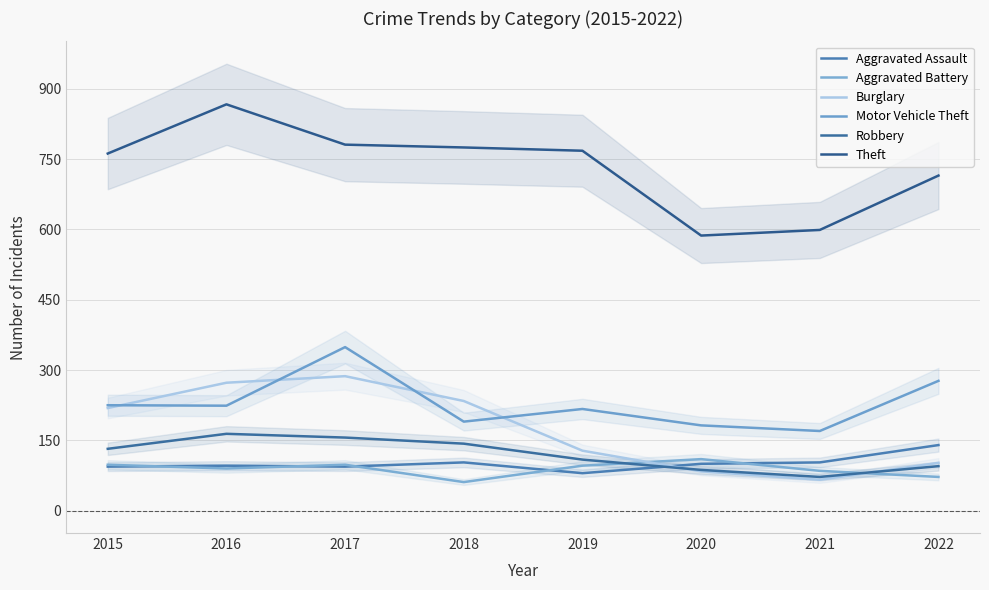

Between 2015 and 2016, which series saw the biggest shift?

Theft